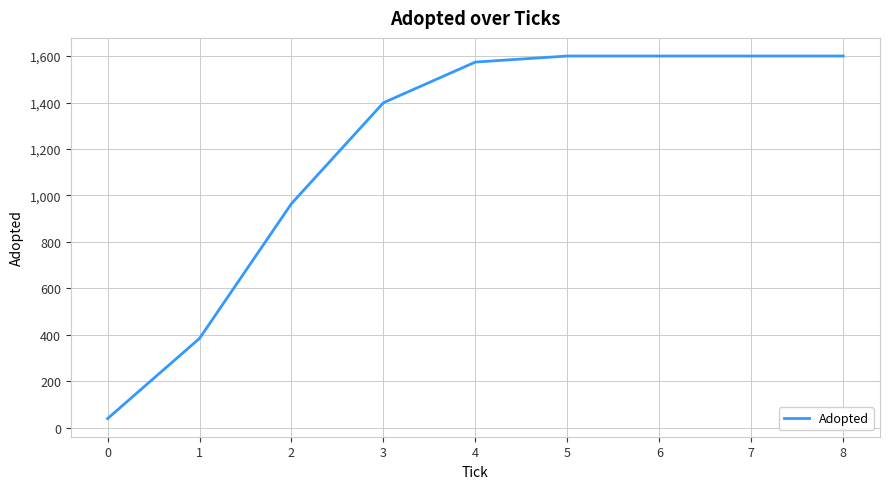

What is the average value?

1196